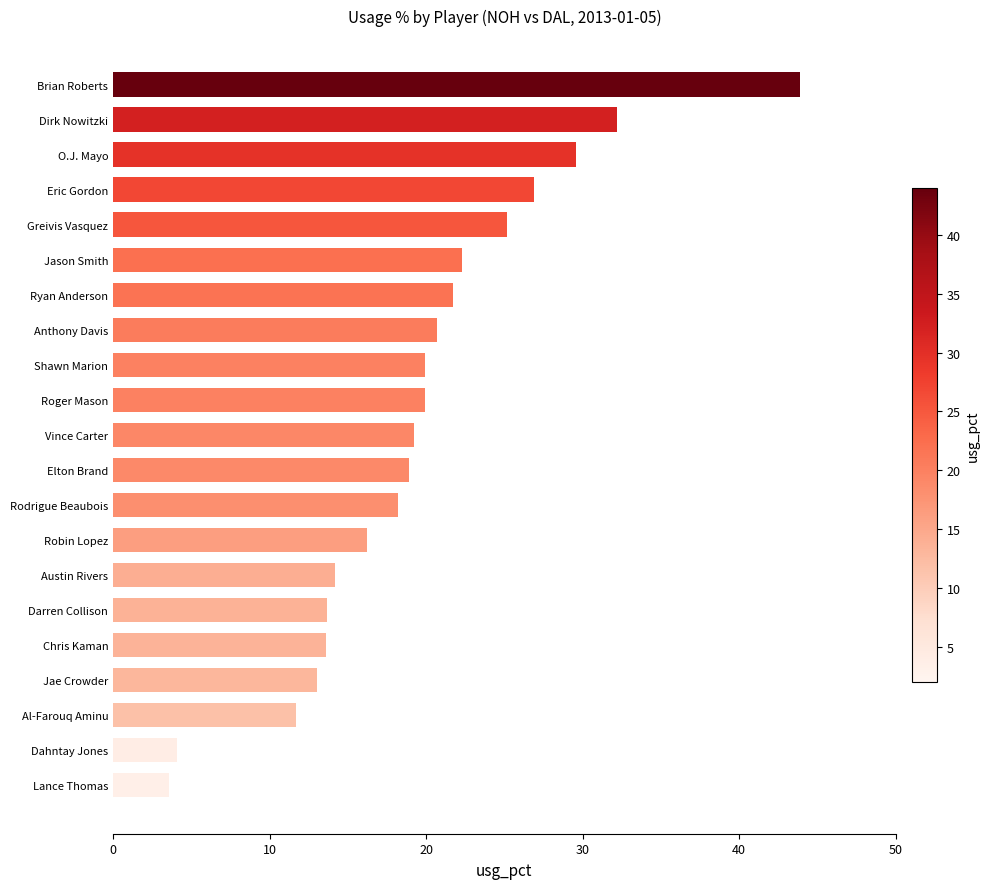

How many categories are shown in the chart?

21